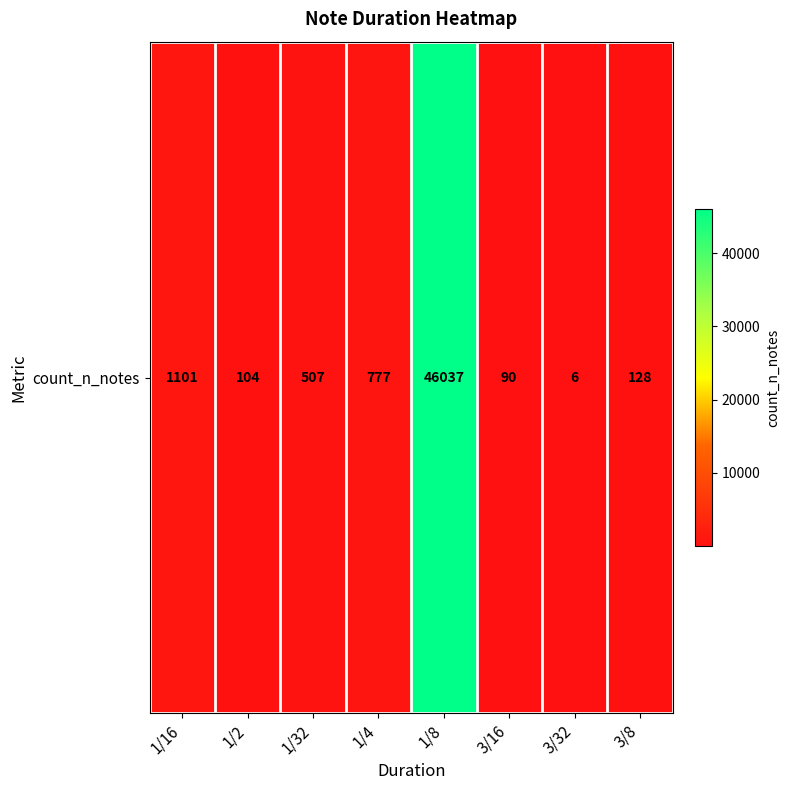

Reading left to right, transcribe all the data shown in this chart.

1/16=1101	1/2=104	1/32=507	1/4=777	1/8=46037	3/16=90	3/32=6	3/8=128